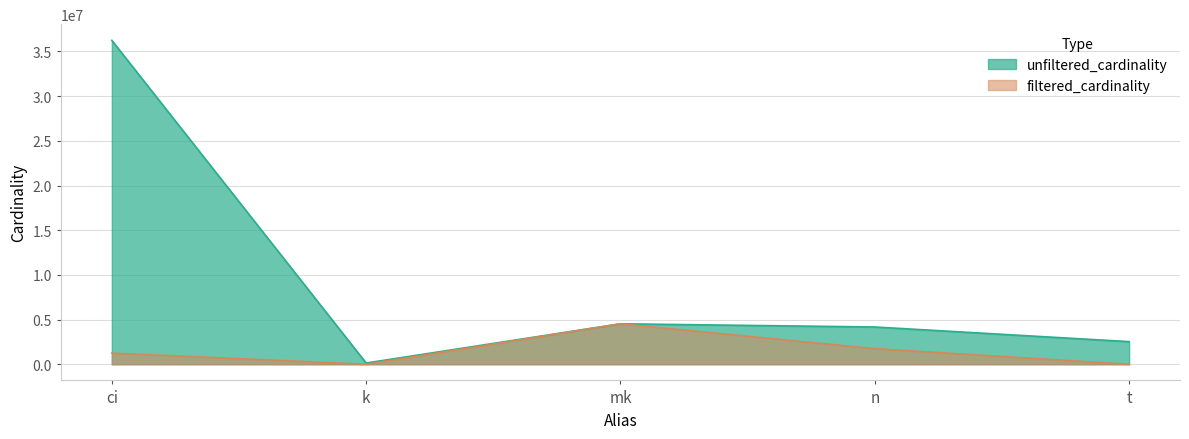

Between n and ci, which is larger?

ci